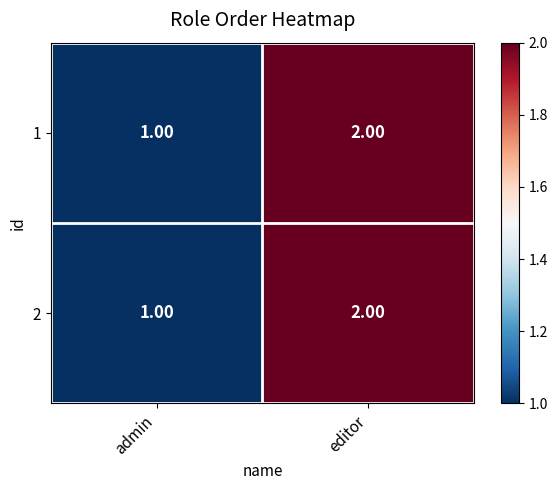

At which category is the sum across all series the highest?

editor